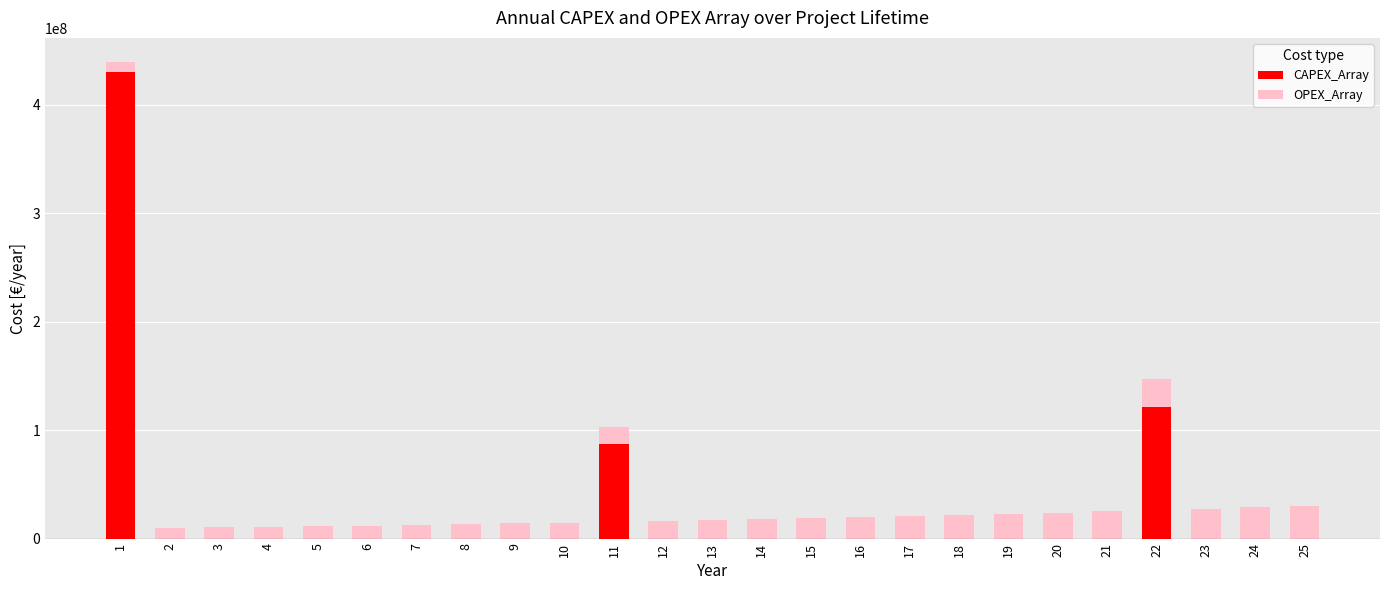

The value of CAPEX_Array at 17 is 294537107.6. True or false?

False